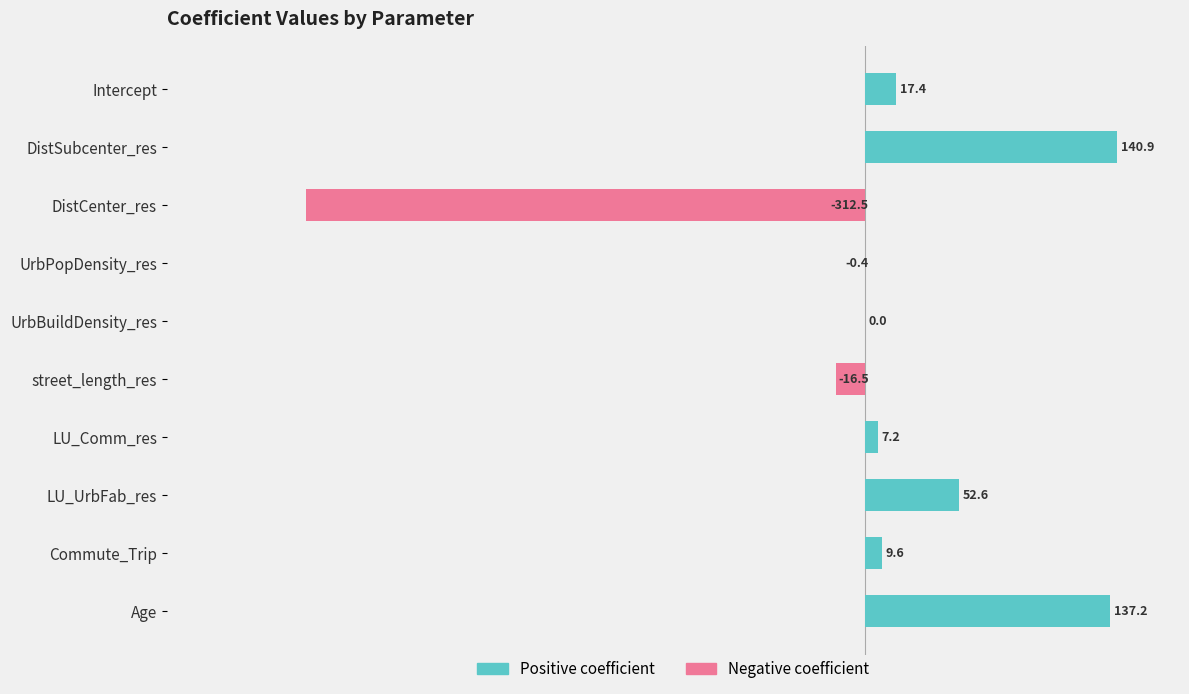

Are the bars grouped side by side (vs. stacked)?

No